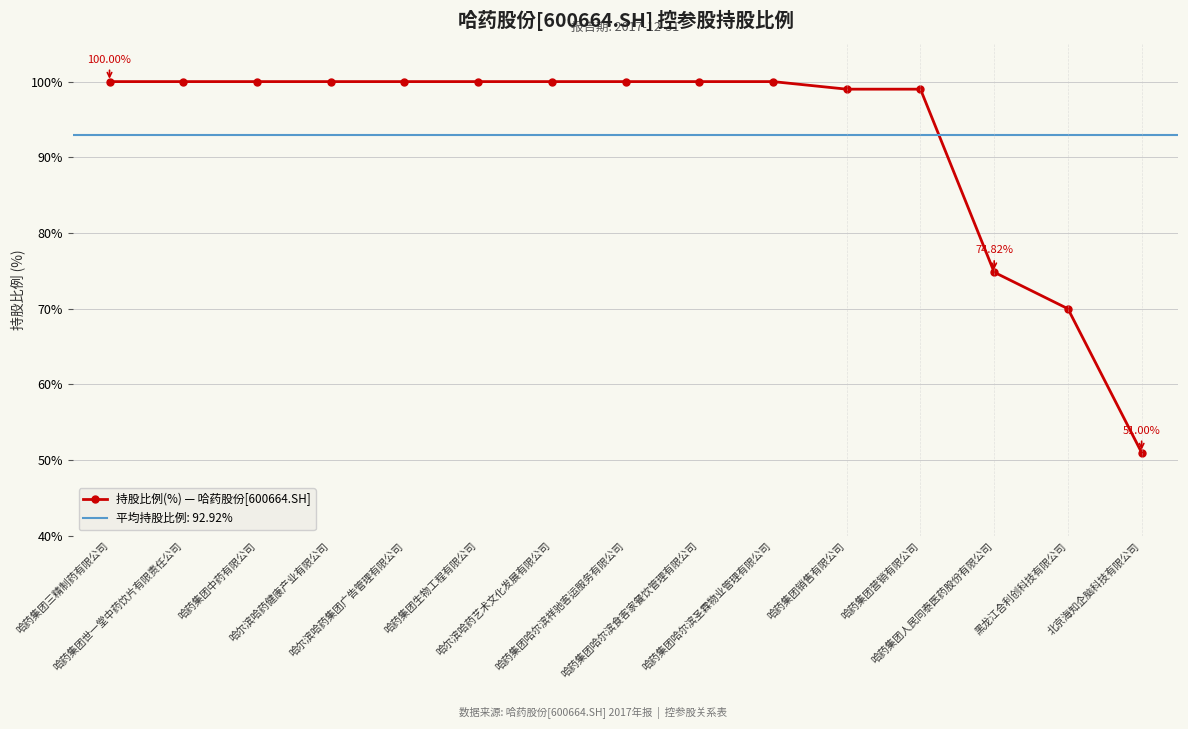

Which label corresponds to the smallest value in the chart?

北京海知企脑科技有限公司